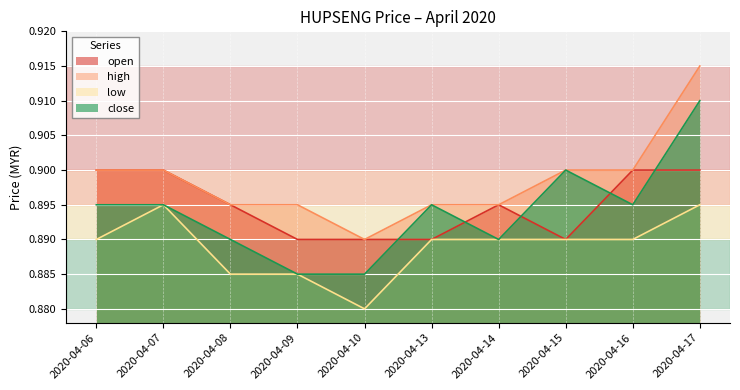

Reading left to right, extract all data points from this chart.

open: 0.9	0.9	0.9	0.9	0.9	0.9	0.9	0.9	0.9	0.9
high: 0.9	0.9	0.9	0.9	0.9	0.9	0.9	0.9	0.9	0.9
low: 0.9	0.9	0.9	0.9	0.9	0.9	0.9	0.9	0.9	0.9
close: 0.9	0.9	0.9	0.9	0.9	0.9	0.9	0.9	0.9	0.9